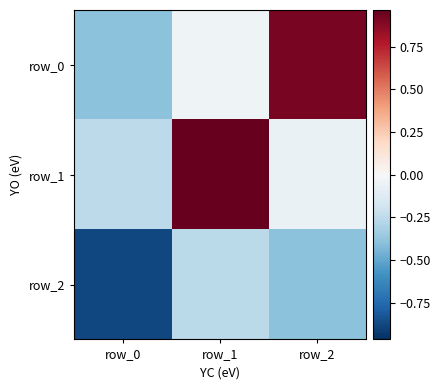

Reading left to right, what are all the values shown in this chart?

row_0: row_0=-0.4	row_1=-0.0	row_2=0.9
row_1: row_0=-0.3	row_1=1.0	row_2=-0.1
row_2: row_0=-0.9	row_1=-0.3	row_2=-0.4